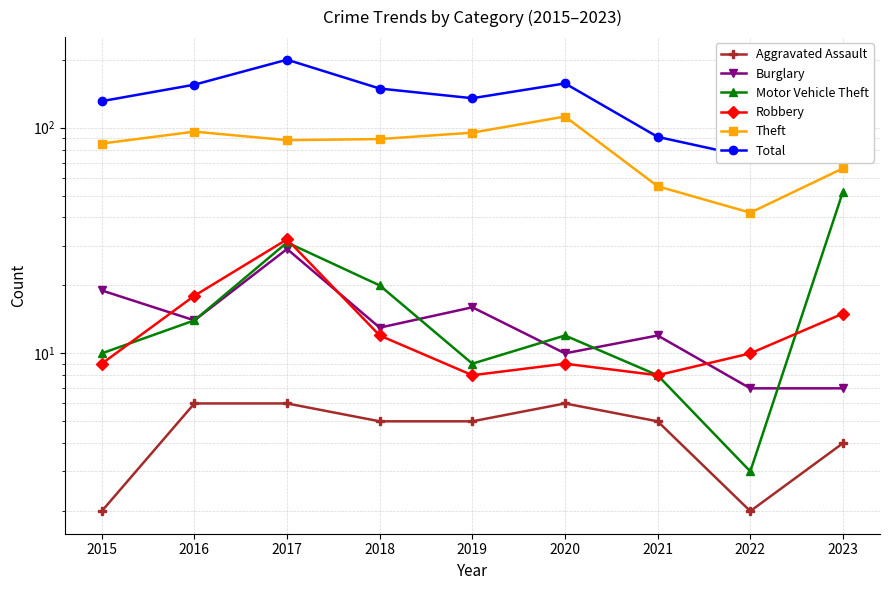

Which series has the largest range (max minus min)?

Total